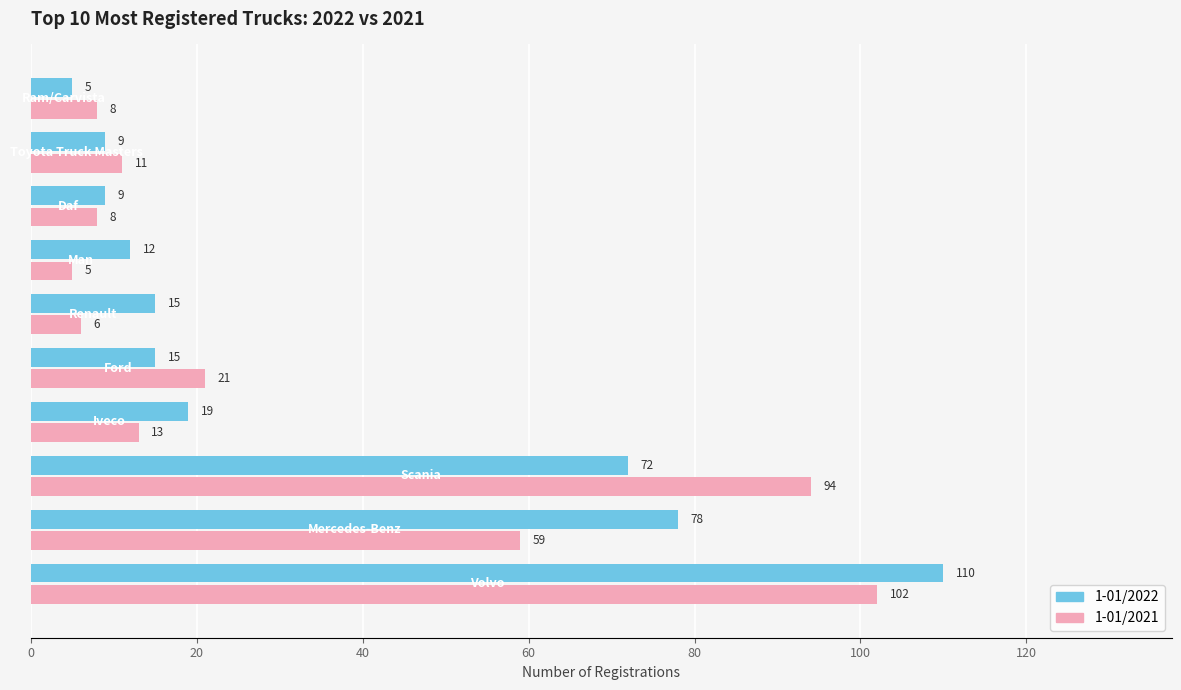

What is the sum of all 1-01/2022 values?

344